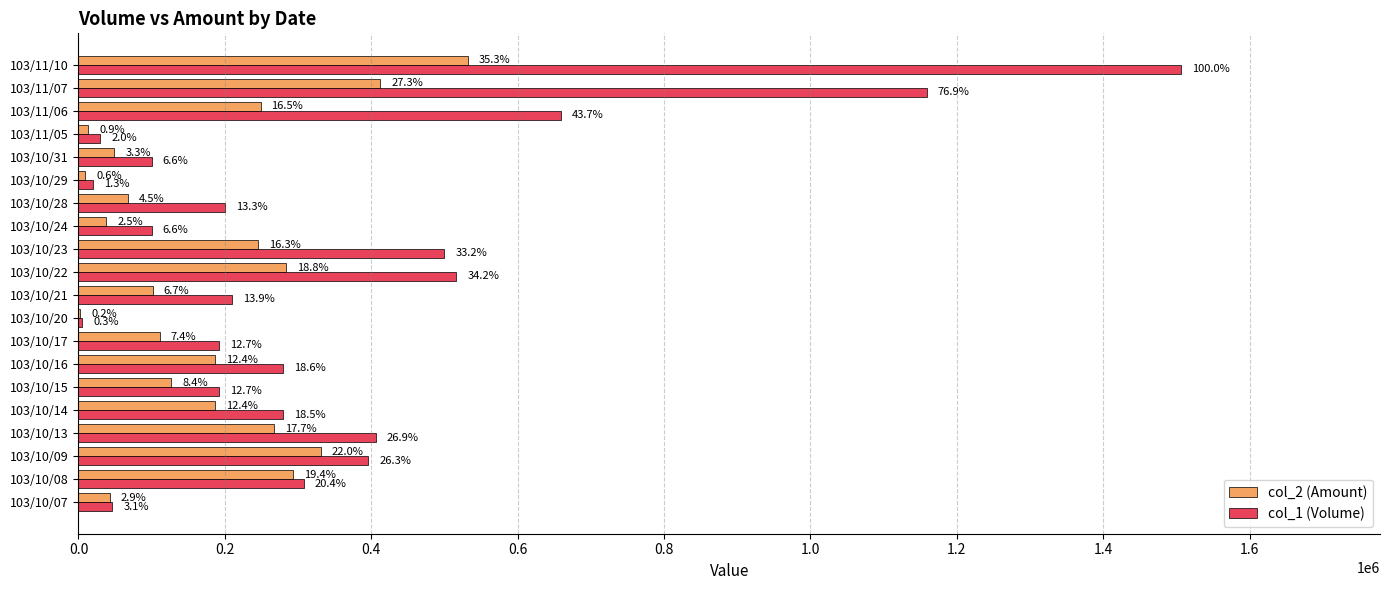

What are all the series names shown in the legend?

col_2 (Amount), col_1 (Volume)